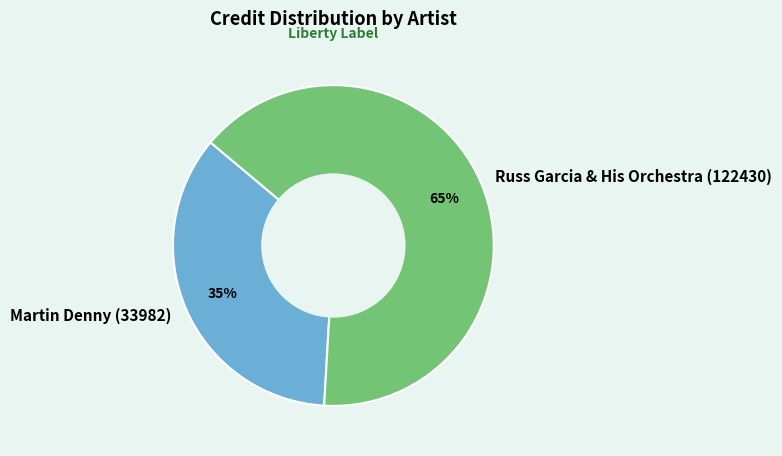

Rank the categories by value from highest to lowest.

Russ Garcia & His Orchestra (122430), Martin Denny (33982)